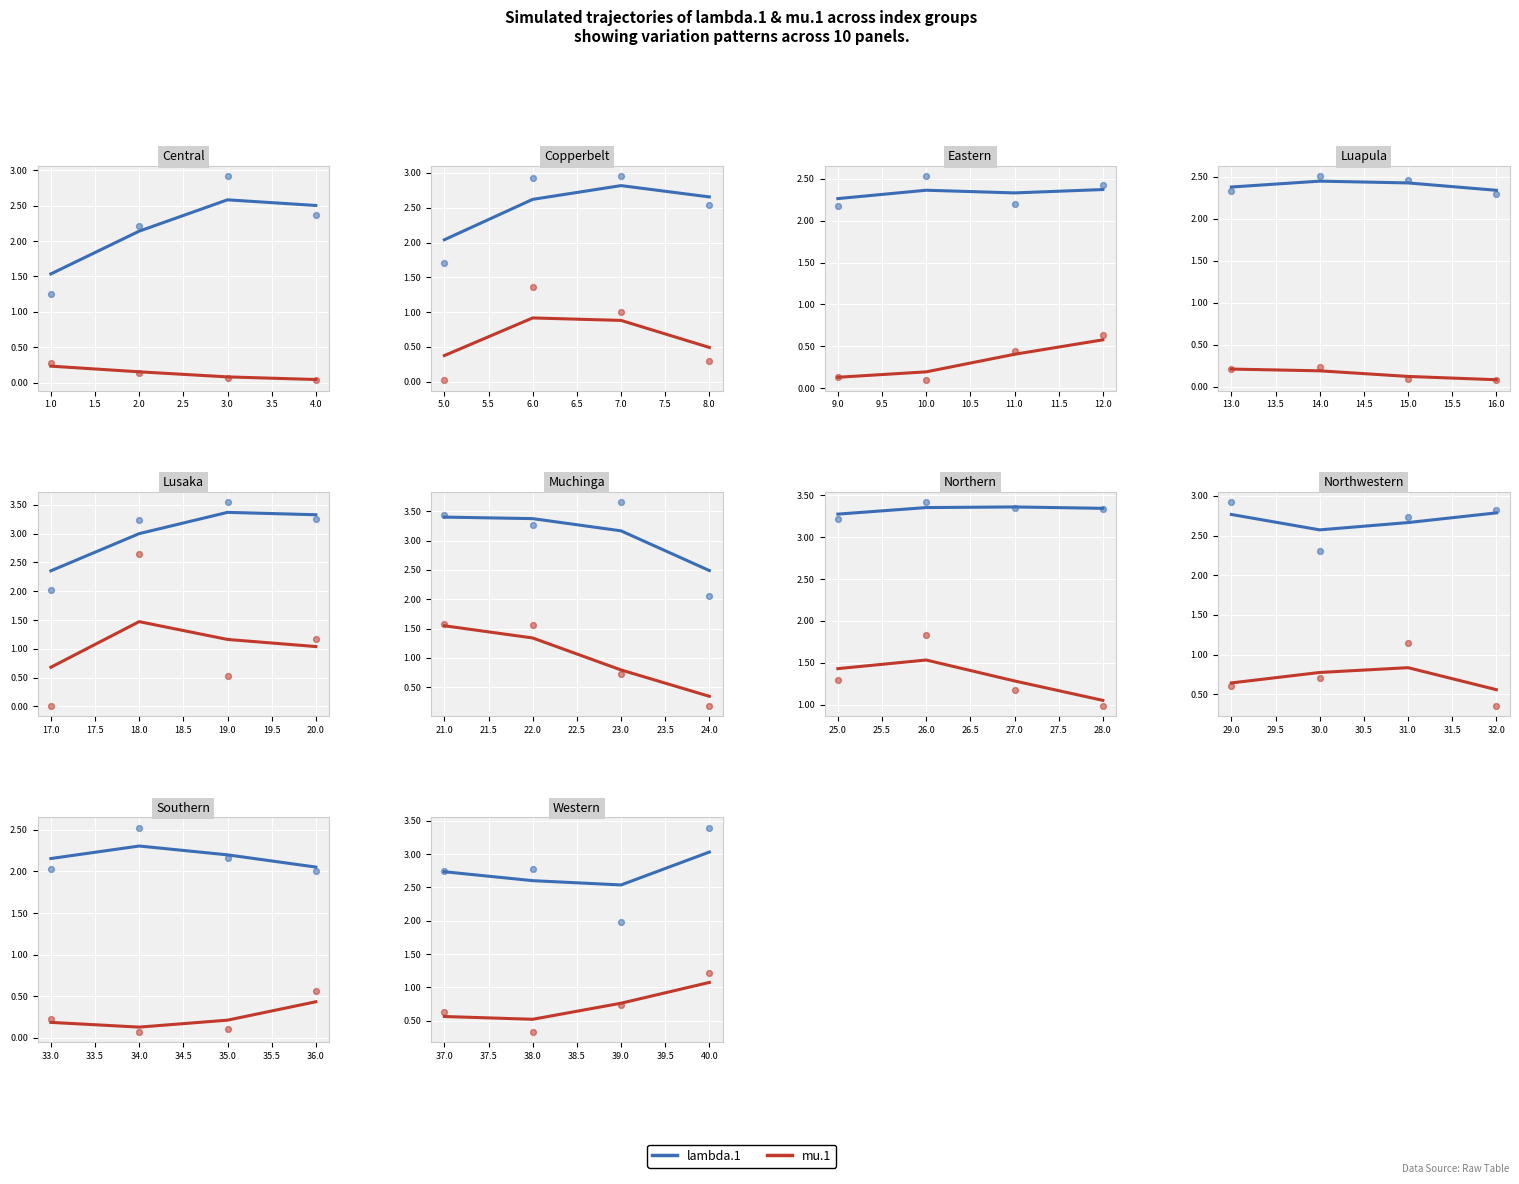

Which series contains the lowest Y value?

mu.1